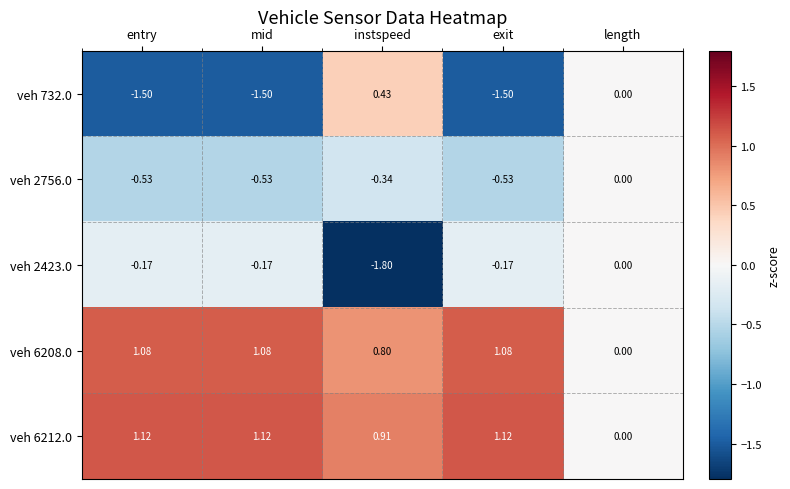

At which category does the chart reach its minimum across all series?

instspeed